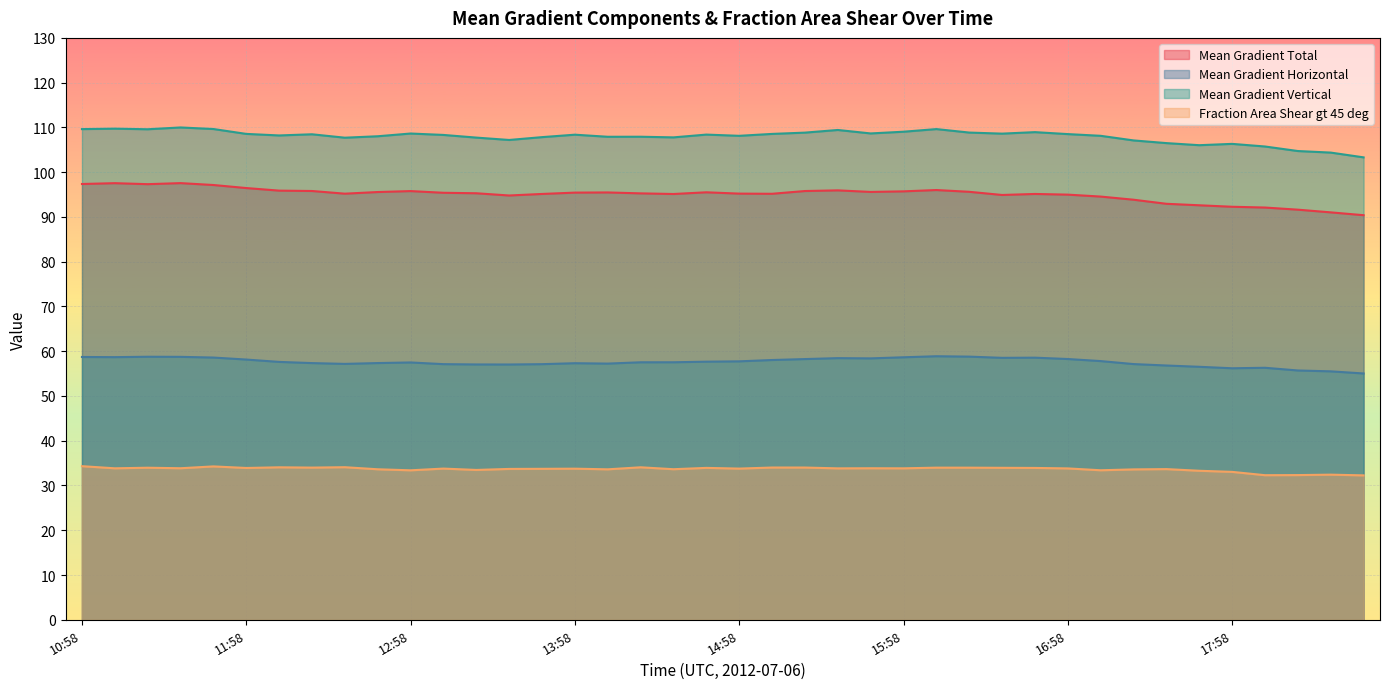

Between 13:58 and 12:22, which is larger?

12:22